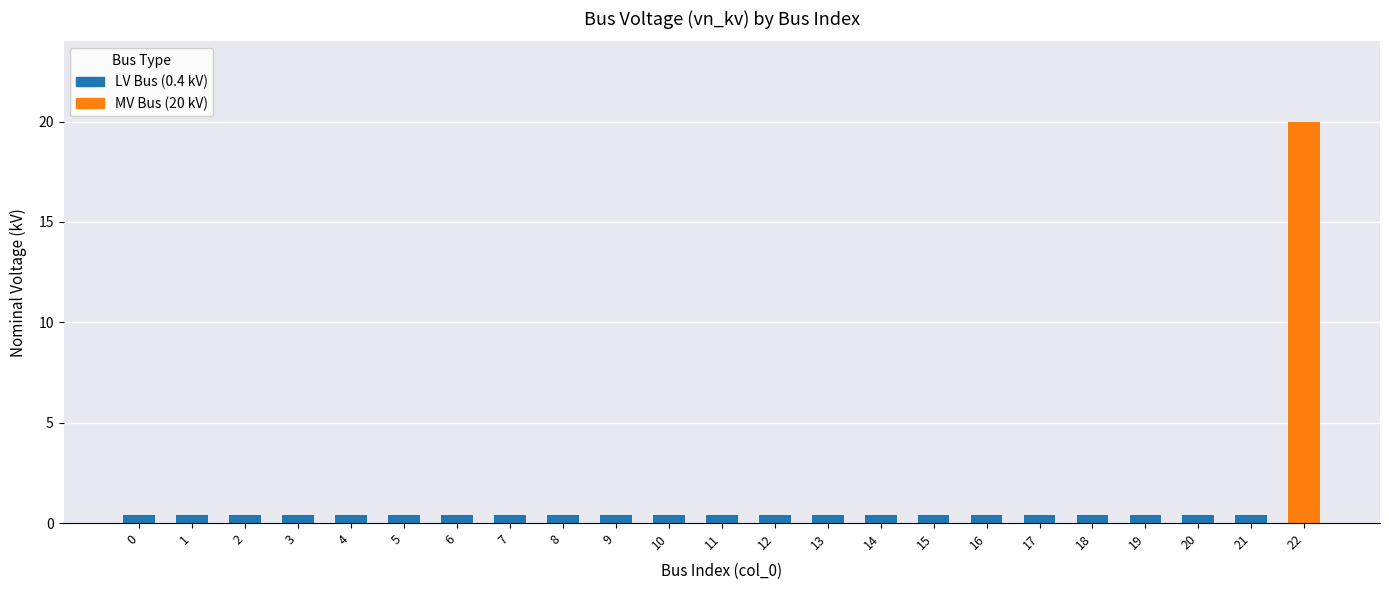

What is the difference between the maximum and second lowest values?

19.6